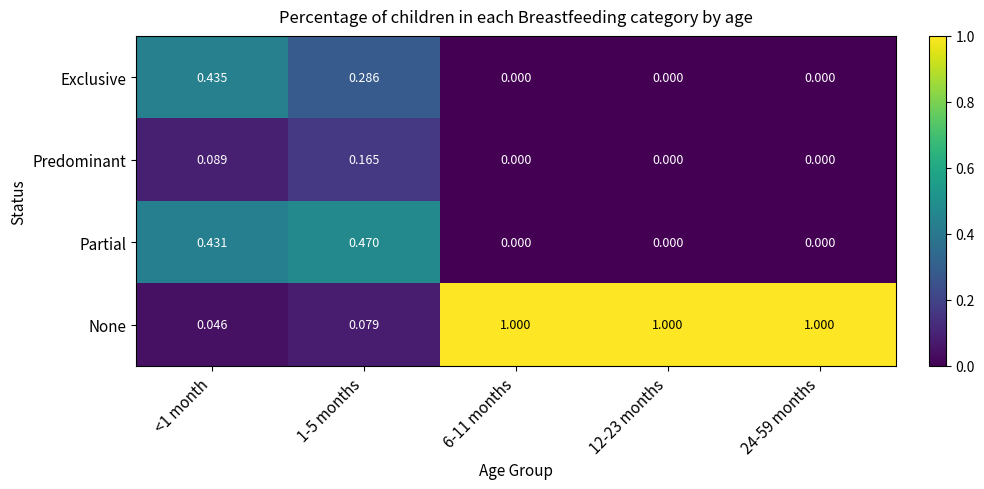

How many distinct data groups are displayed?

4